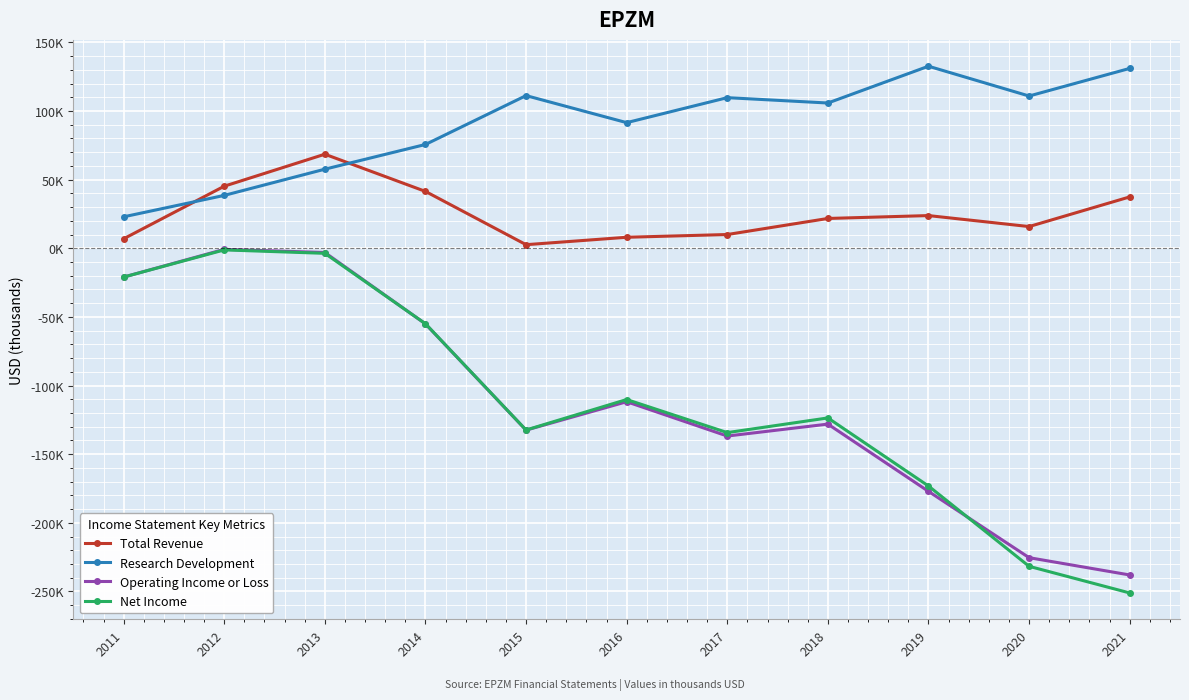

How many values in the Net Income series are below -123600?

5